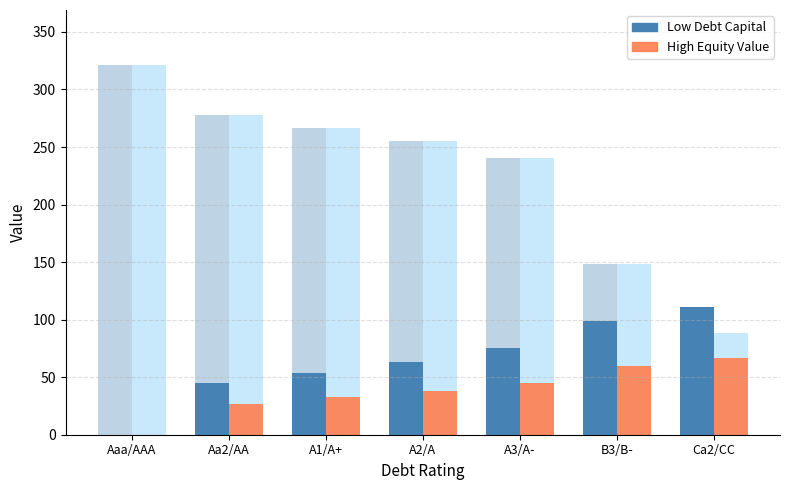

How many values in the High Equity Value series are below 37?

3